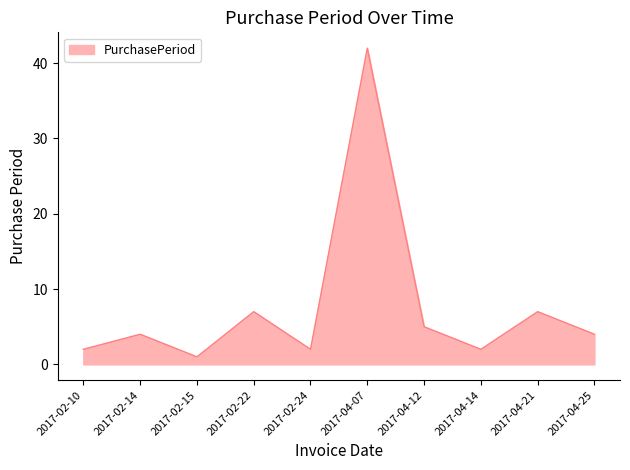

What is the change in value from 2017-02-15 to 2017-02-22?

+6